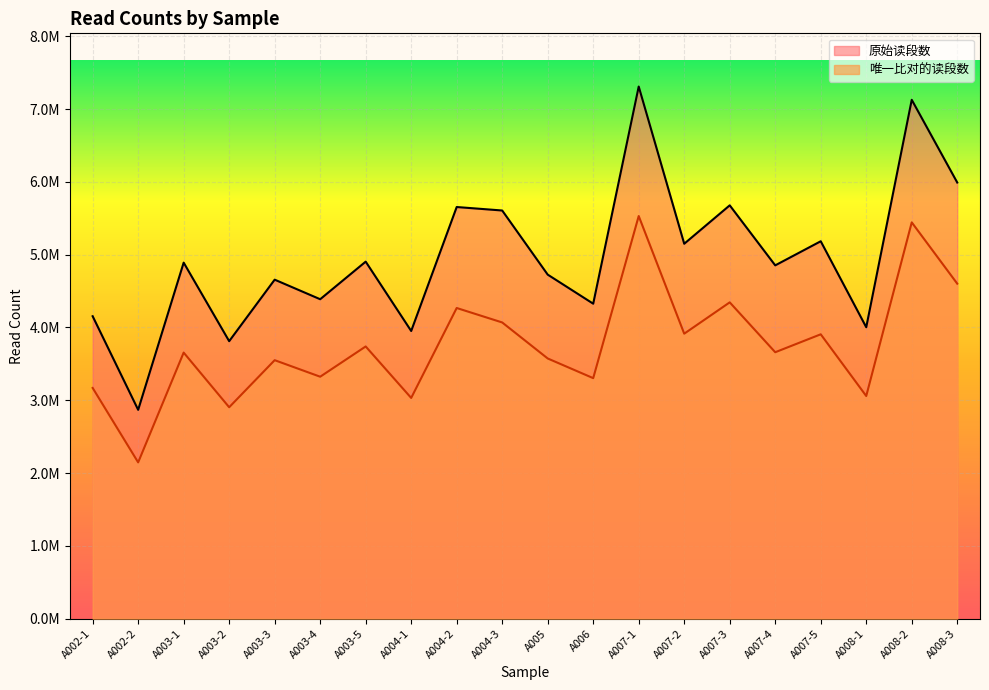

In 原始读段数, how many points are lower than both neighbors (excluding endpoints)?

8